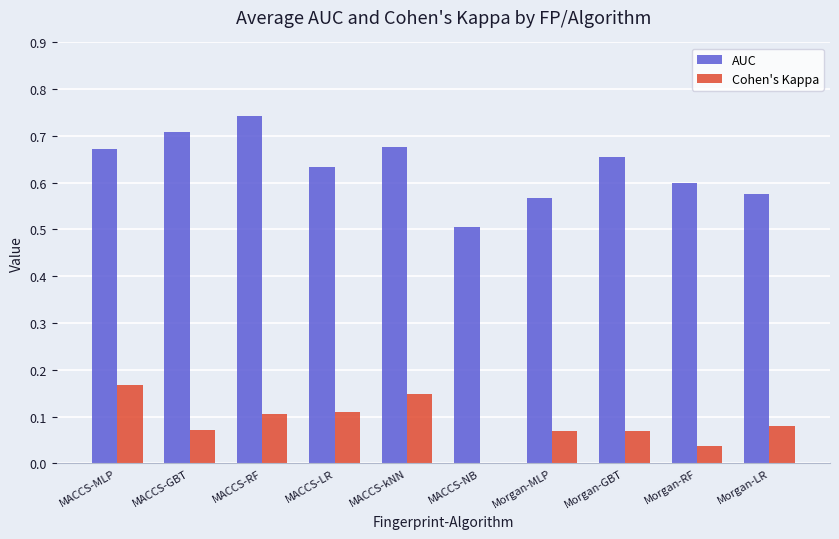

What are all the series names shown in the legend?

AUC, Cohen's Kappa